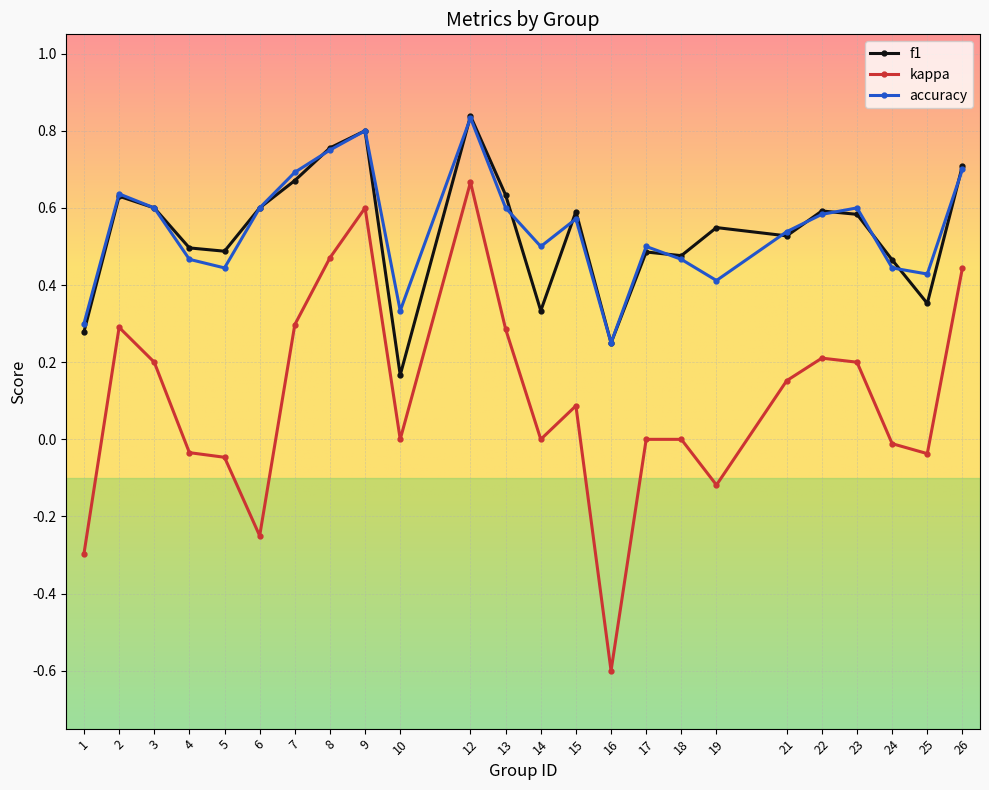

At which label does accuracy reach its peak?

12